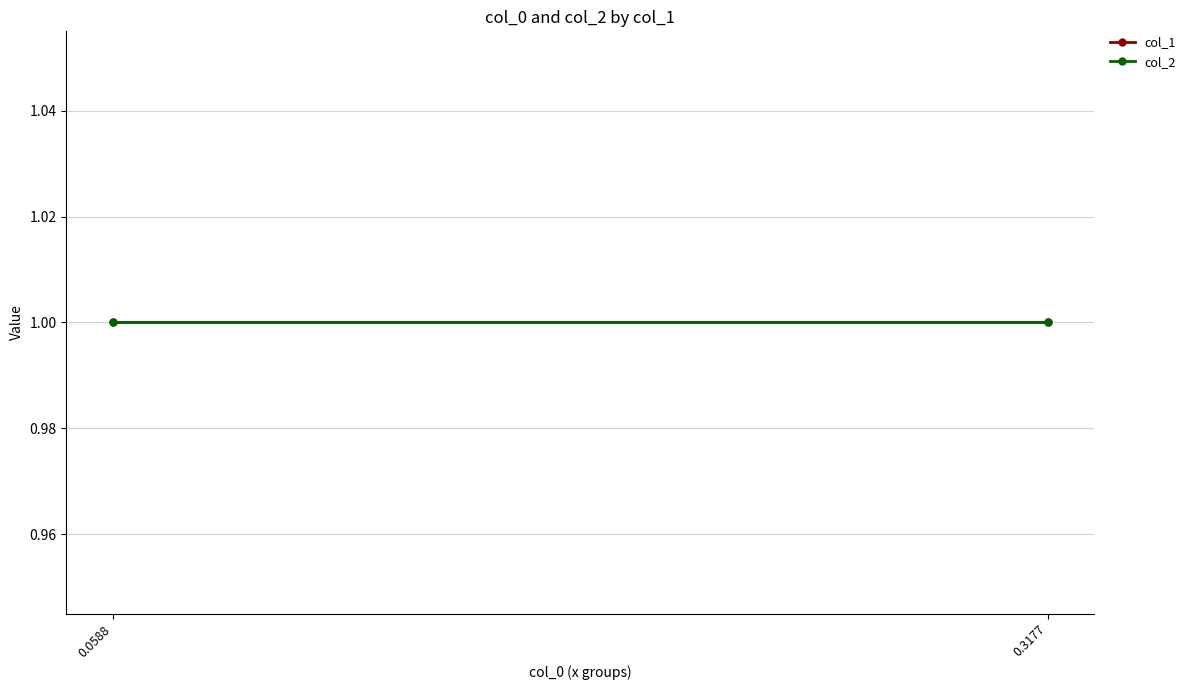

True or false: col_0 and col_2 intersect in this chart.

False